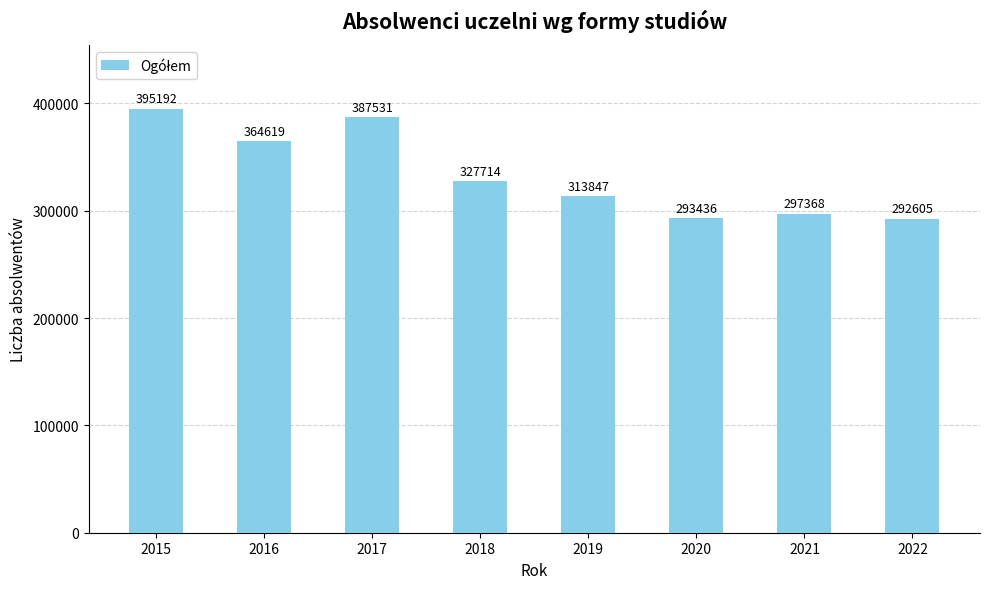

Which has a higher value, 2016 or 2021?

2016